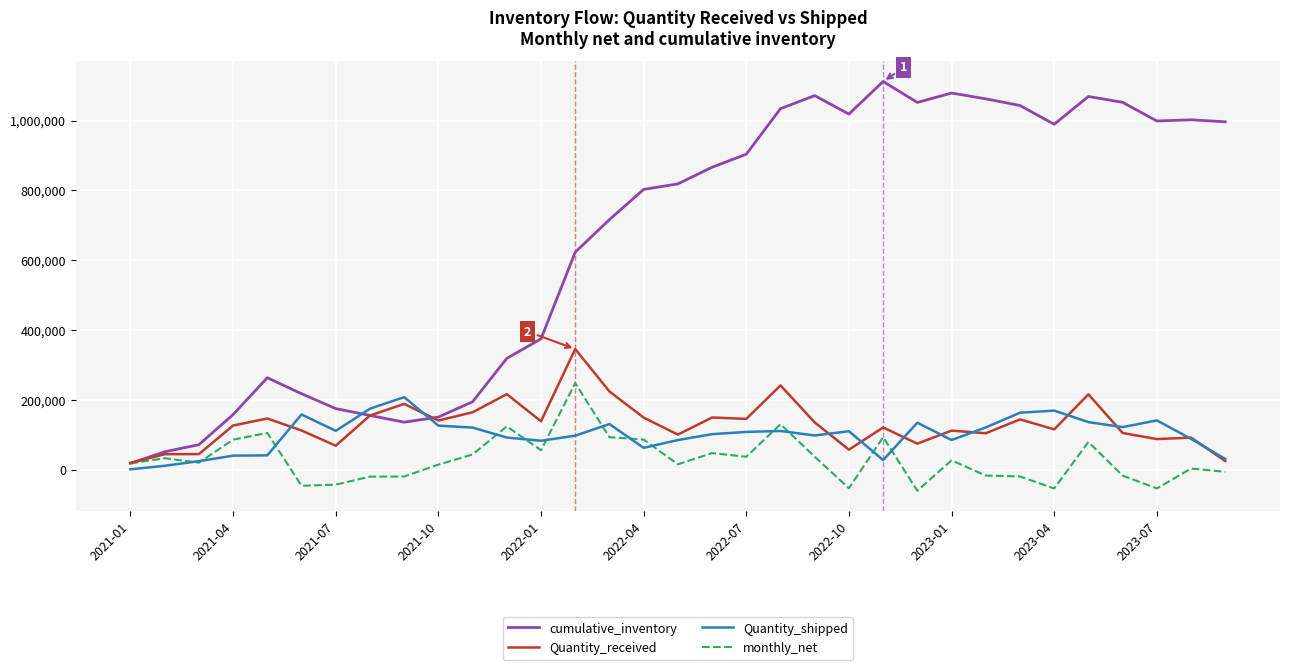

What is the greatest value displayed?

1111780